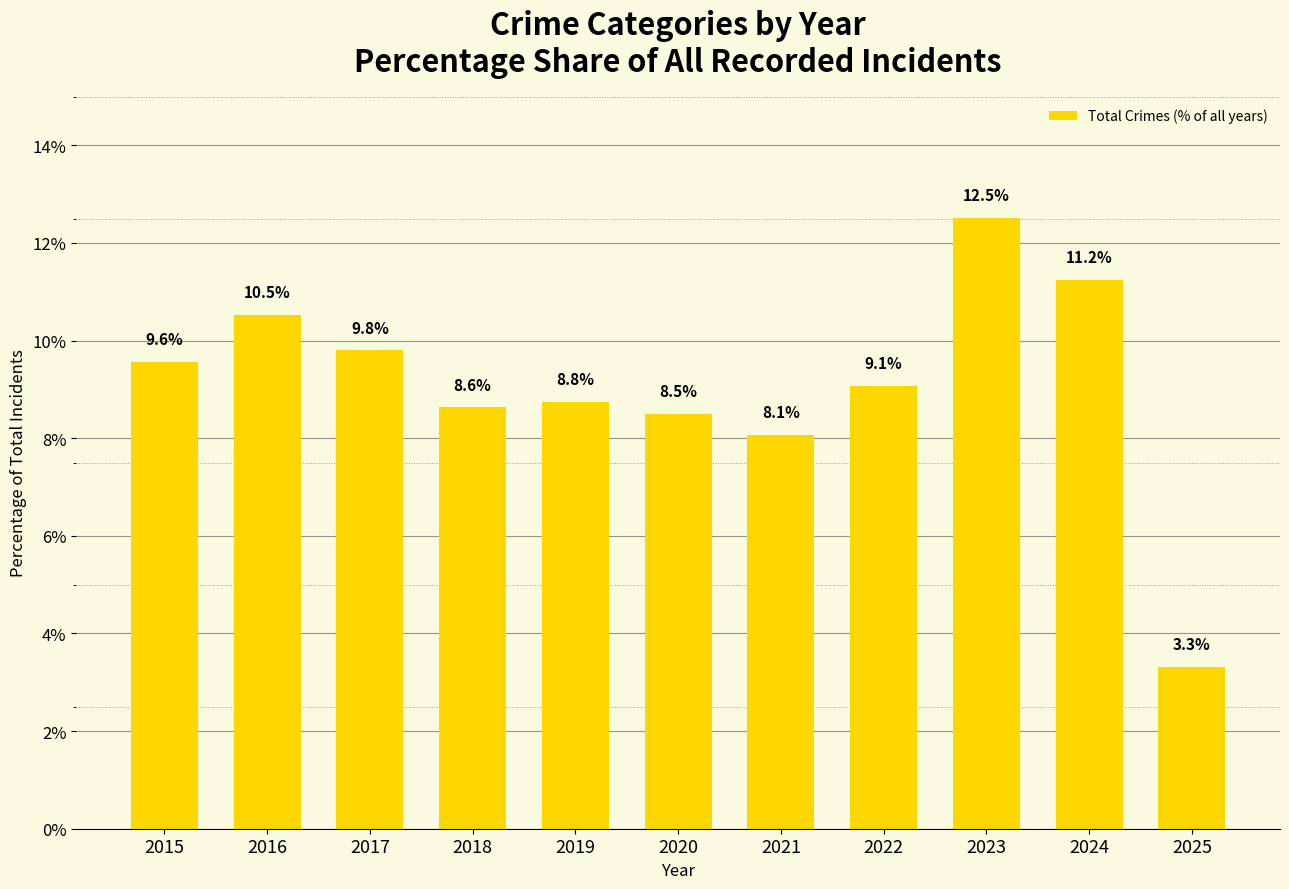

The value at 2019 is 8.8. True or false?

True